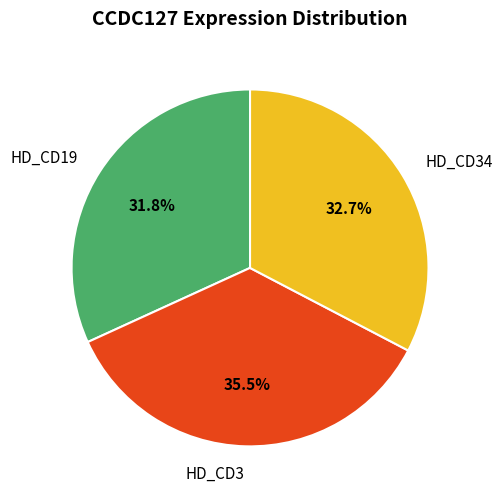

Count the number of slices in the pie.

3